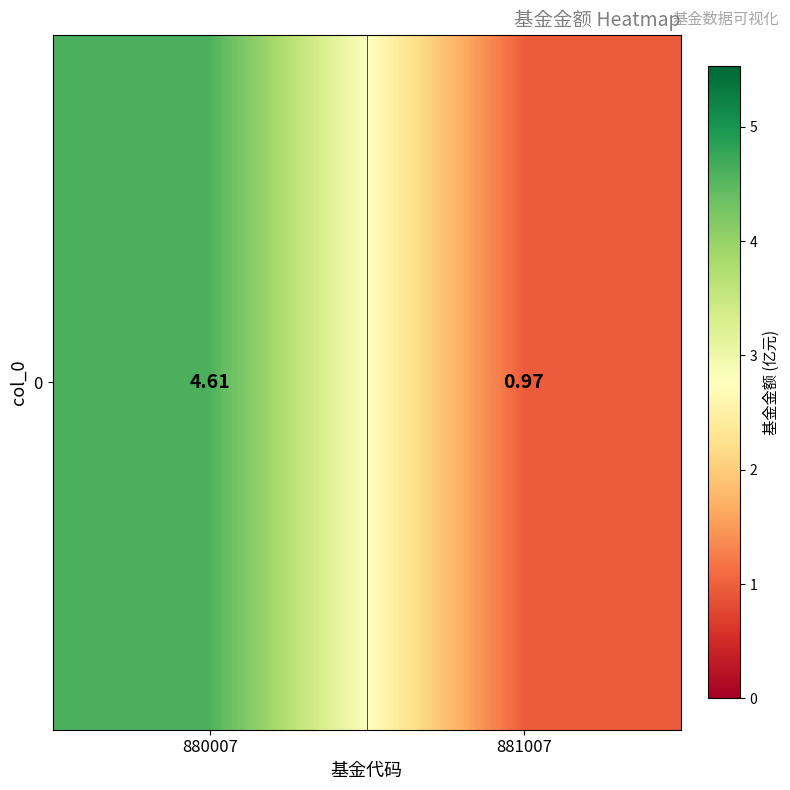

Approximately how many times larger is the value at 881007 compared to 880007?

0.2